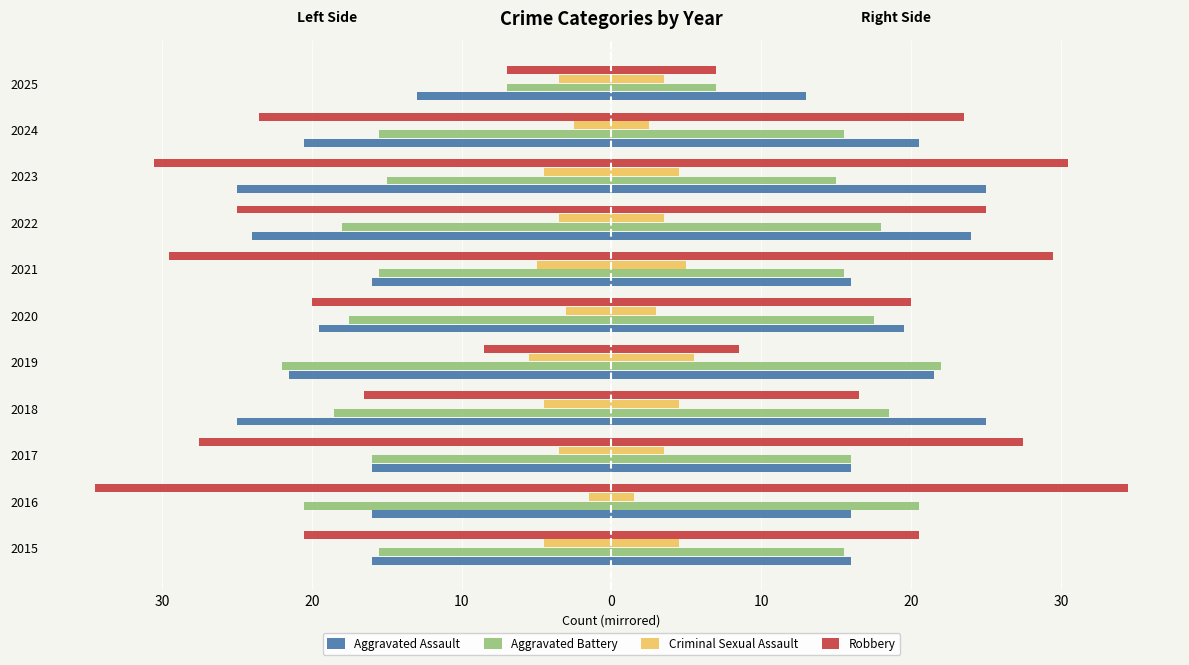

Does the chart contain stacked bars?

No